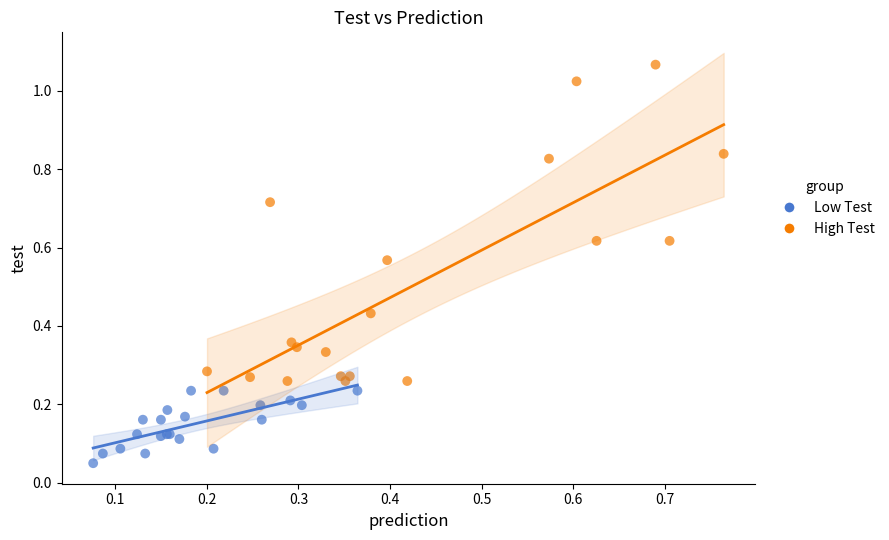

Which series reaches the maximum Y coordinate?

High Test